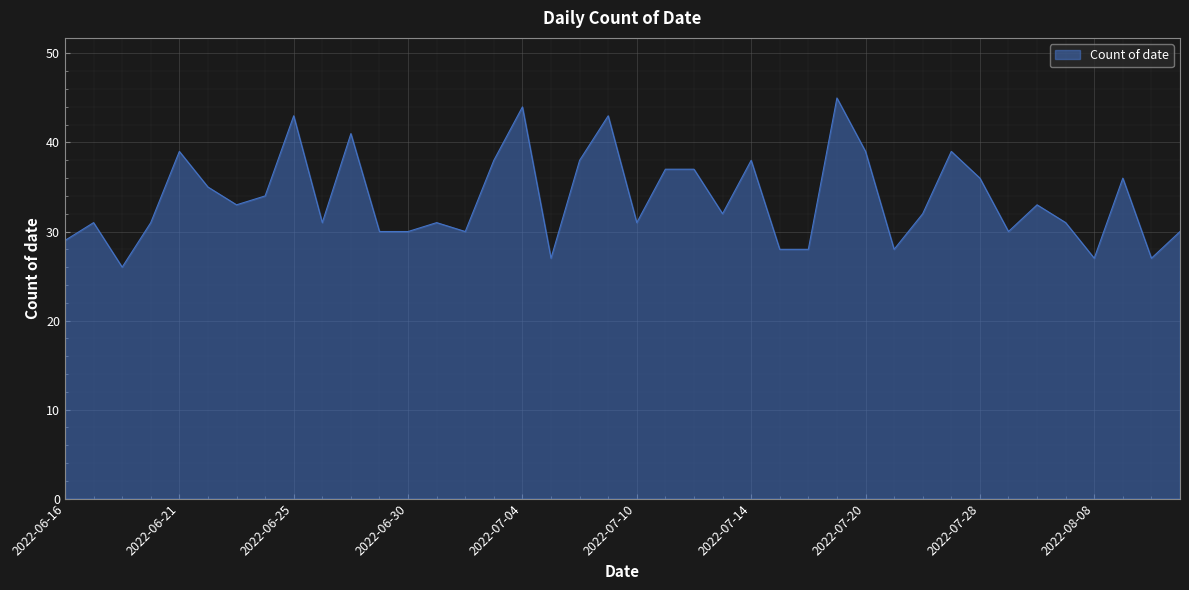

What is the maximum value shown in the chart?

45